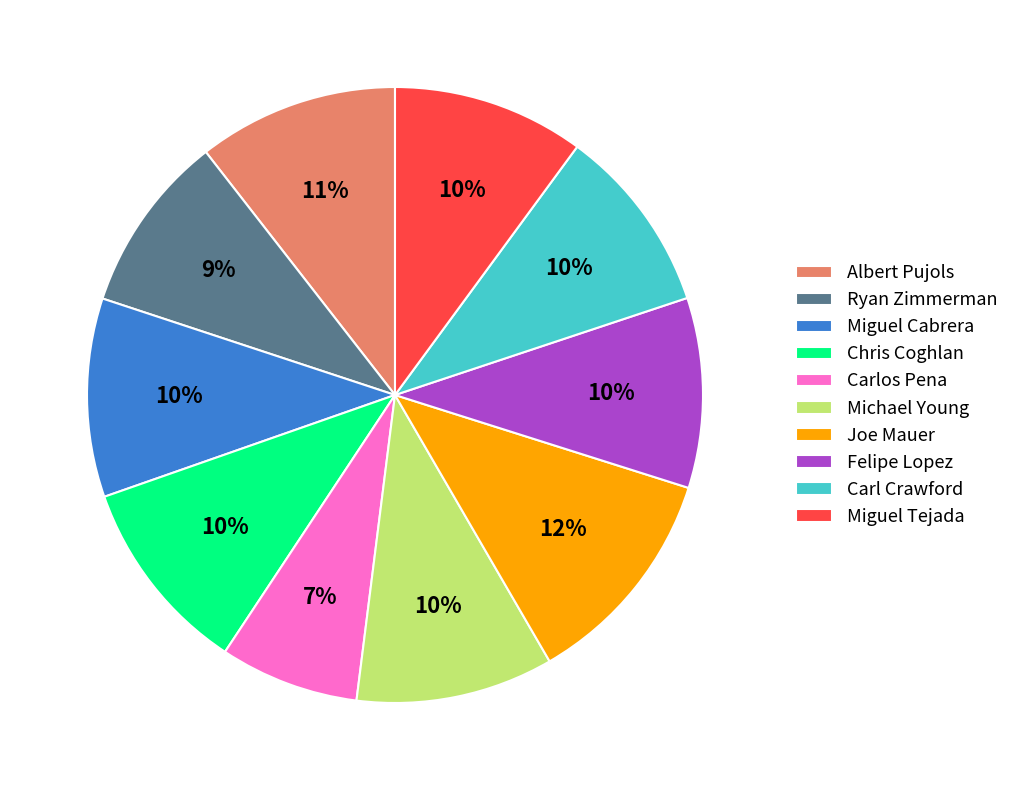

Does any single category account for the majority?

No